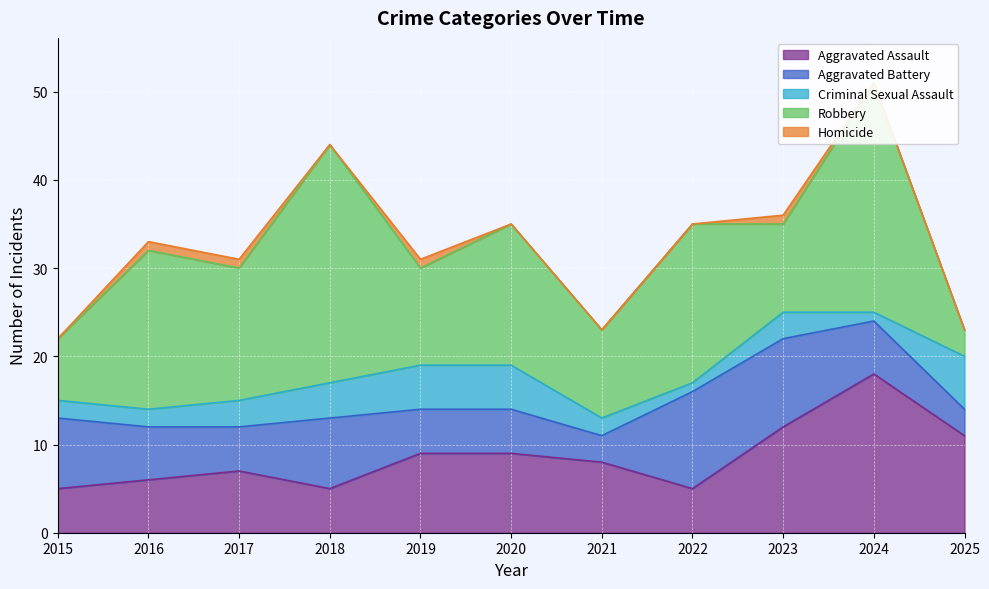

The Robbery series shows 14 at 2024. True or false?

False